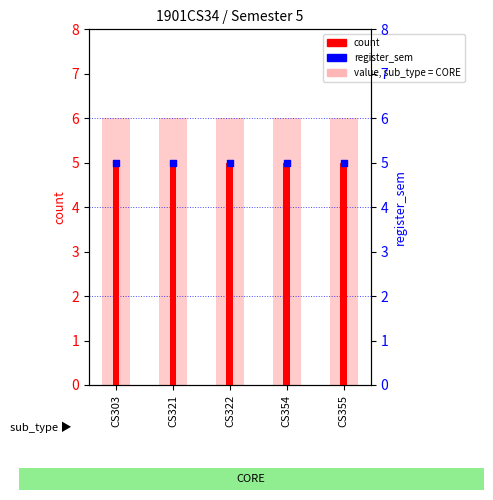

Which series contains the highest Y value?

value, sub_type = CORE